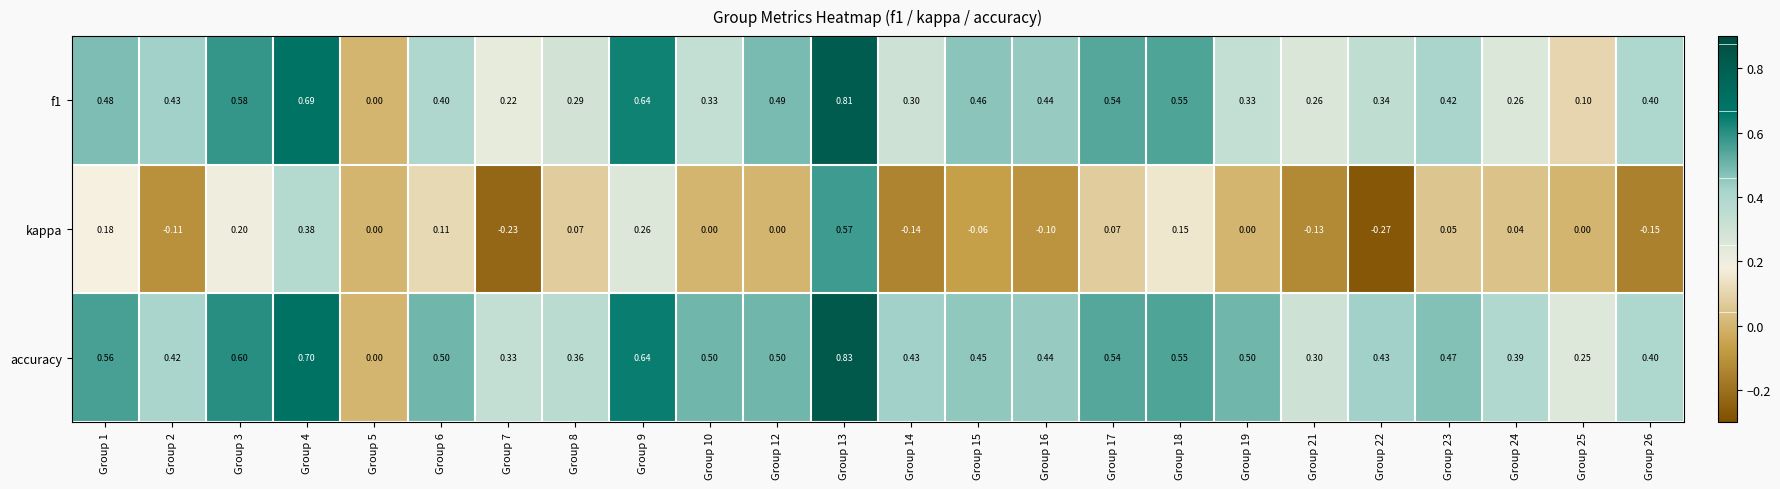

Is the value of f1 at Group 26 greater than the value of accuracy at Group 12?

No